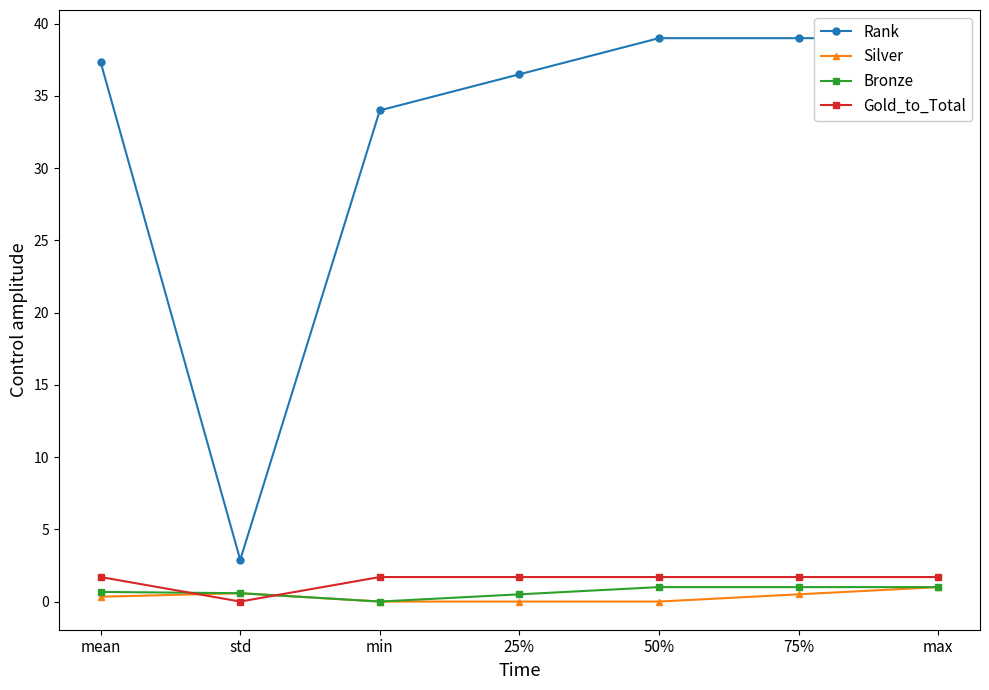

What is the total value across all series at std?

4.0